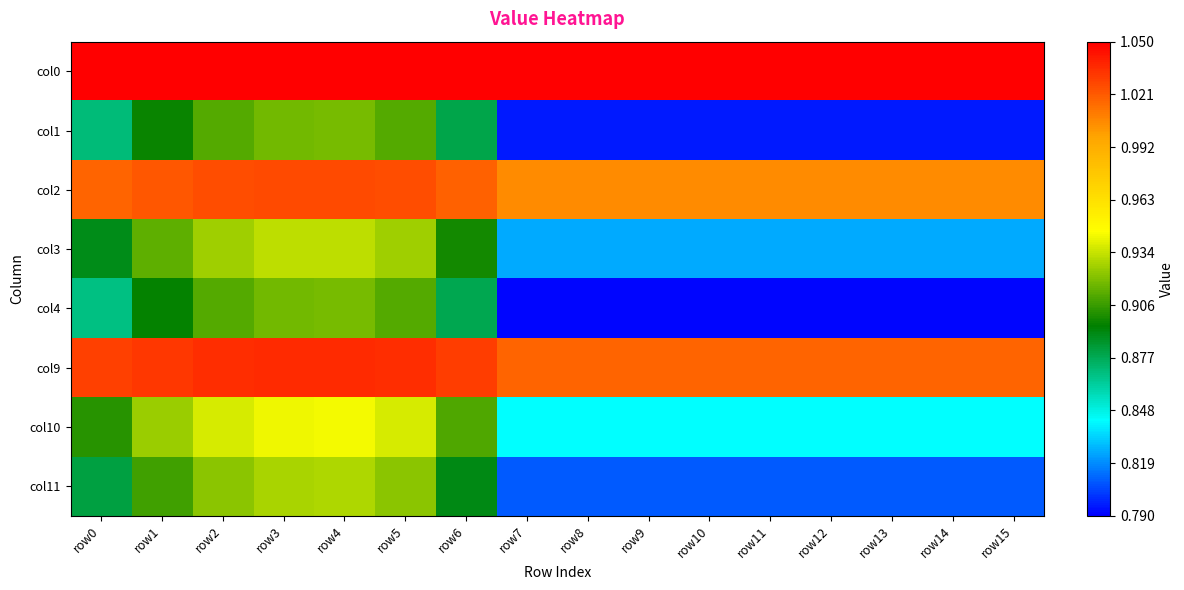

What is the difference between the highest and lowest values at row1?

0.2